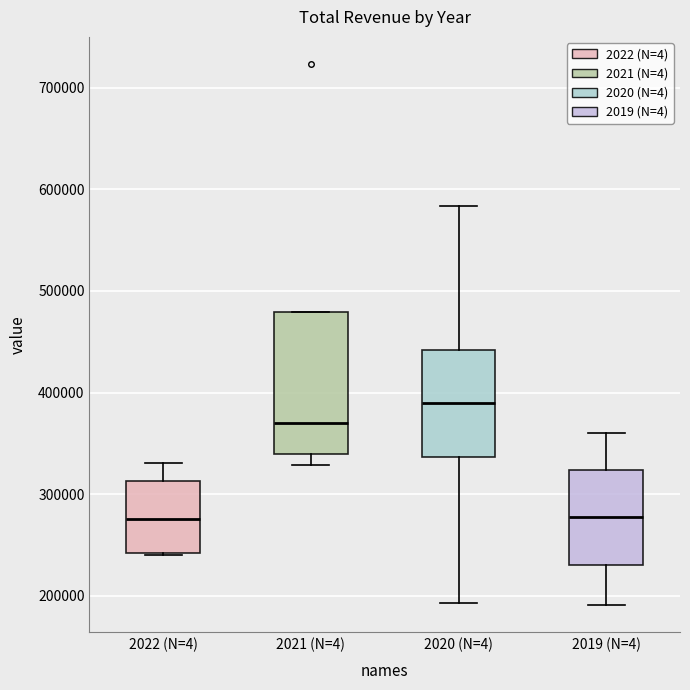

Reading left to right, transcribe this box plot: for each box, give where its median line is, the range the box spans, and where its two whiskers end, as read against the y-axis. The values are not printed on the chart, so give them approximately, as read against the axis.

2022 (N=4): median 280000, box 240000 to 310000, whiskers 240000 to 330000
2021 (N=4): median 370000, box 340000 to 480000, whiskers 330000 to 480000
2020 (N=4): median 390000, box 340000 to 440000, whiskers 190000 to 580000
2019 (N=4): median 280000, box 230000 to 320000, whiskers 190000 to 360000